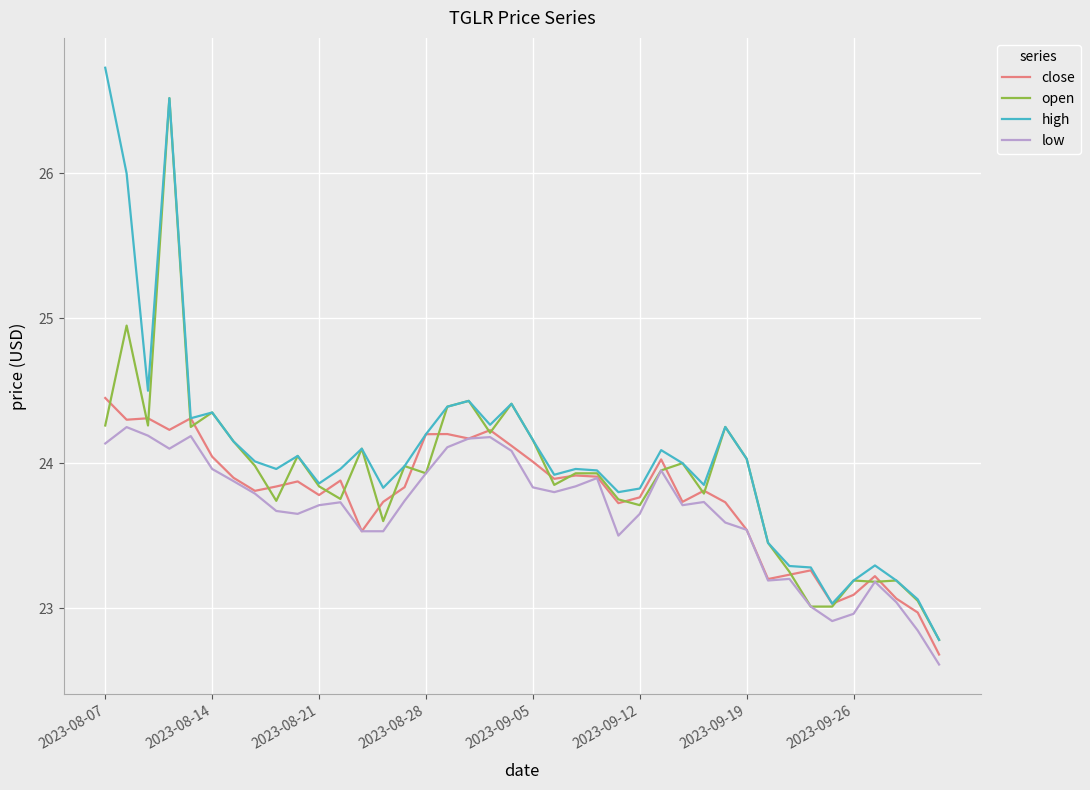

Which series has the widest spread of values?

high